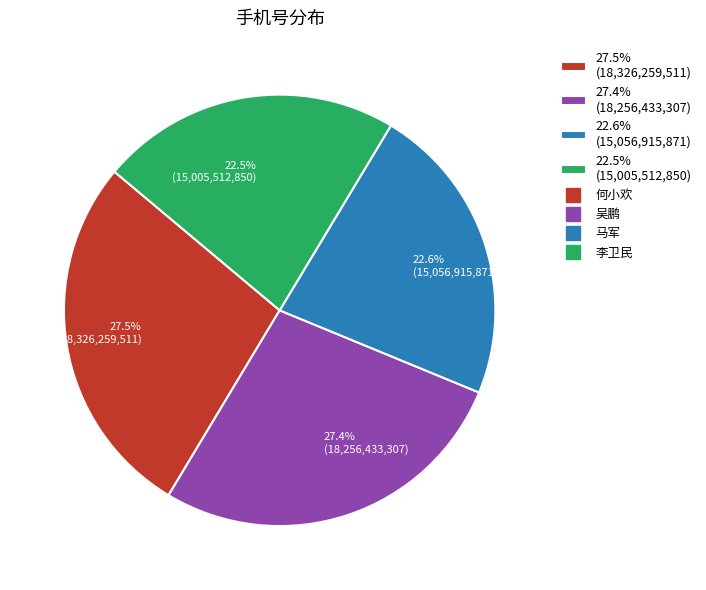

Does 22.5% (15,005,512,850) account for over 50% of the chart?

No